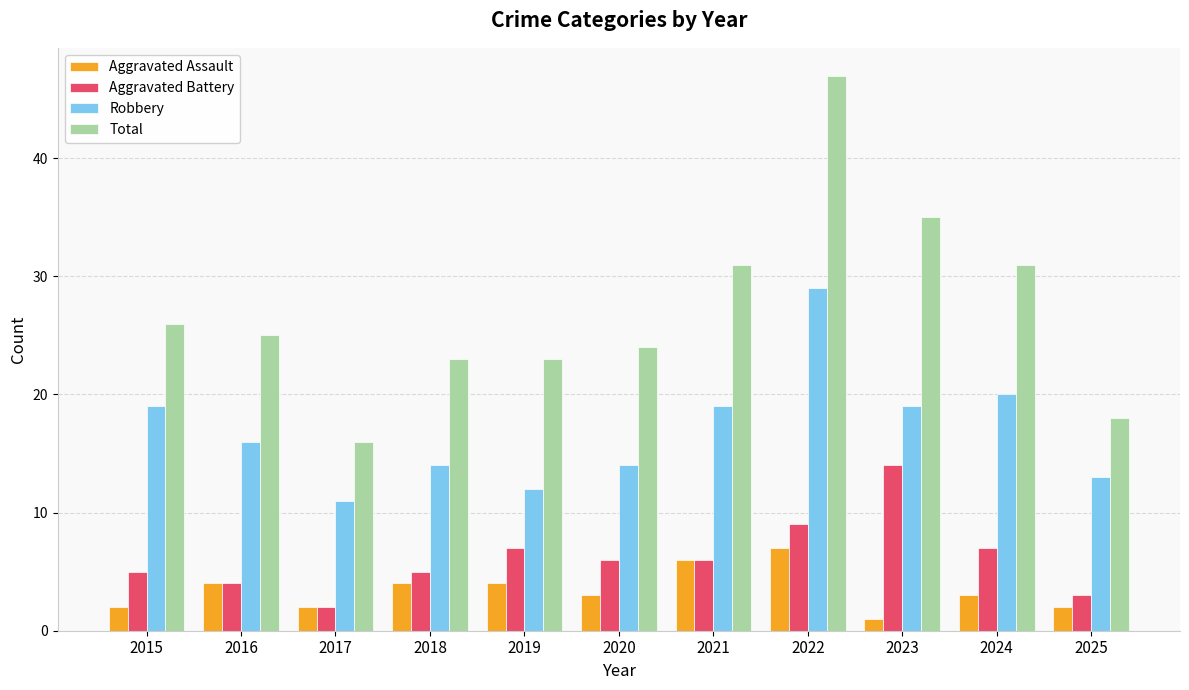

At 2023, list the series in order from largest to smallest.

Total, Robbery, Aggravated Battery, Aggravated Assault